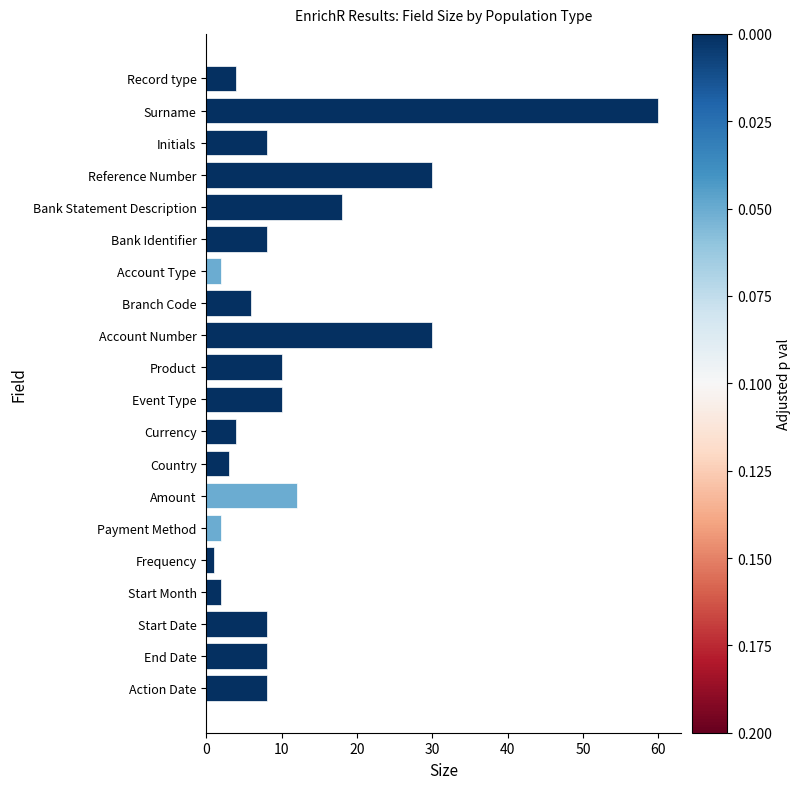

Which category has the lowest value across all series?

Frequency